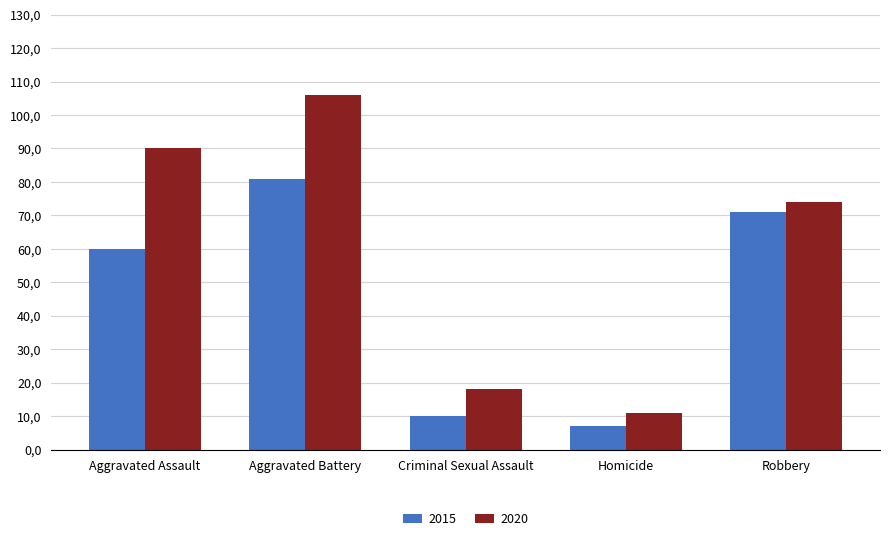

What are all the series names shown in the legend?

2015, 2020